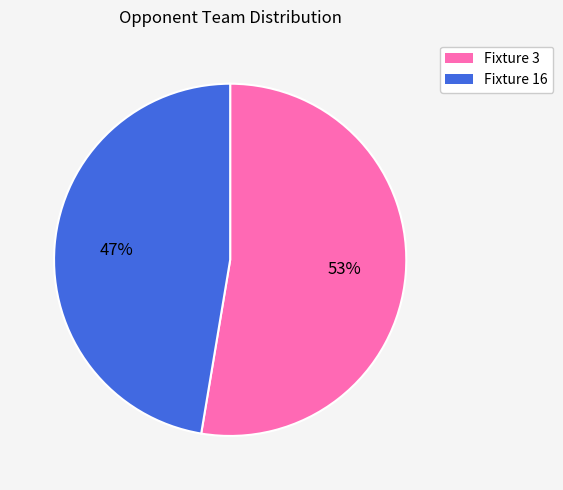

Approximately how many times larger is the value at Fixture 16 compared to Fixture 3?

0.9